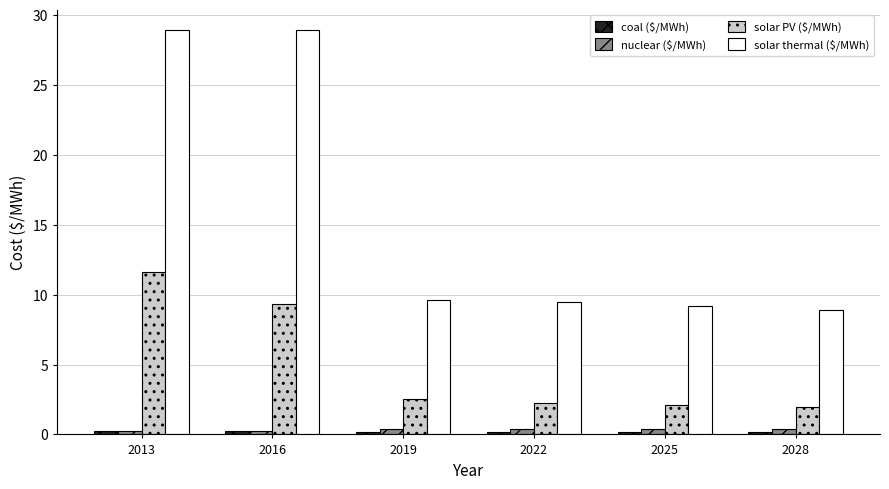

What is the highest value of the solar PV ($/MWh) series?

11.6